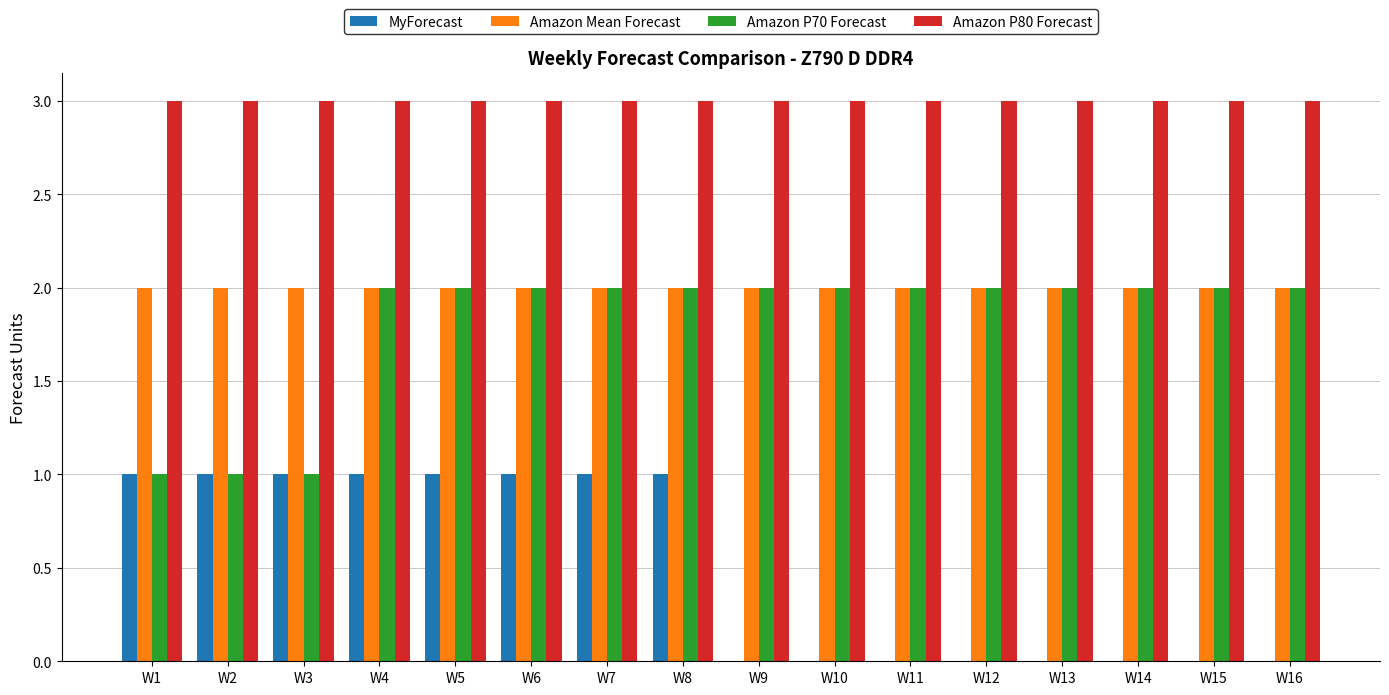

Is it true that Amazon P70 Forecast equals 3 at W5?

False